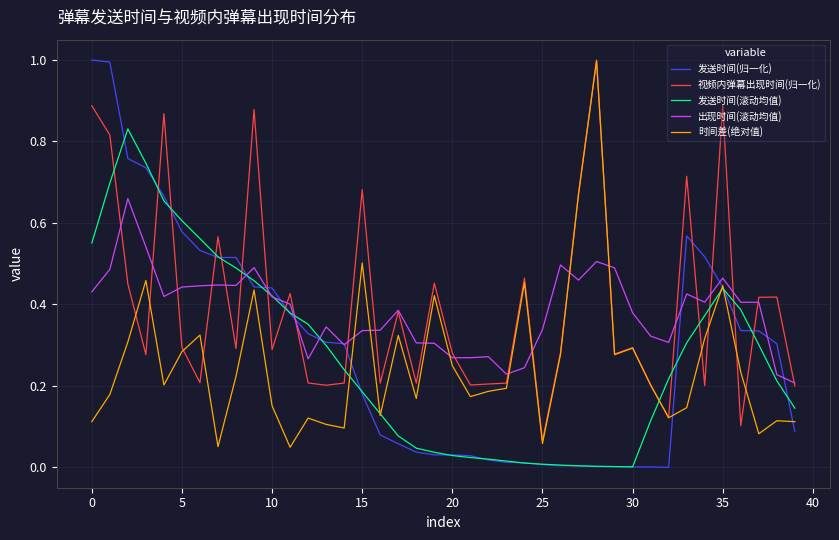

Which series has the largest range (max minus min)?

发送时间(归一化)